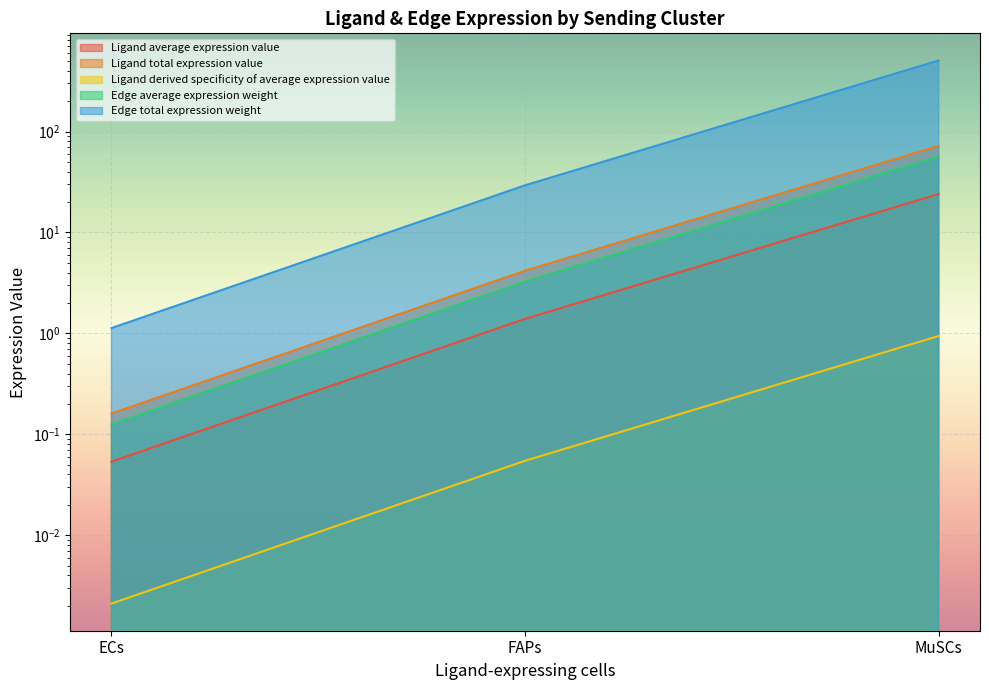

Which series has the largest range (max minus min)?

Edge total expression weight